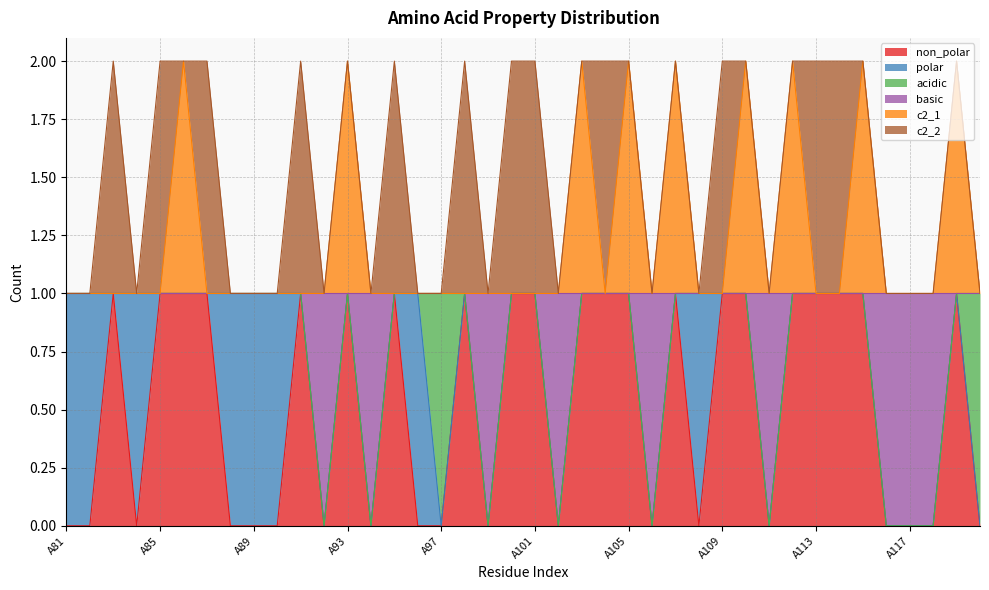

Which series has the largest range (max minus min)?

non_polar